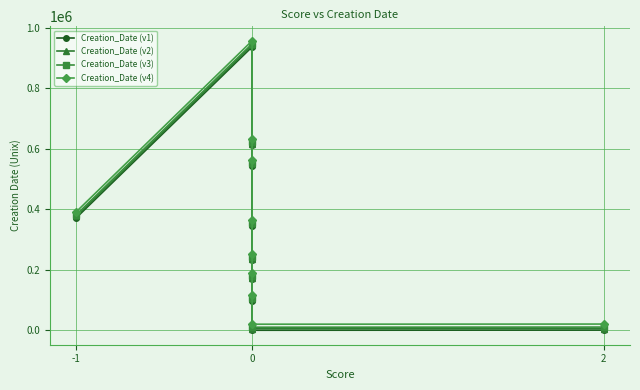

What is the maximum value shown in the chart?

956904